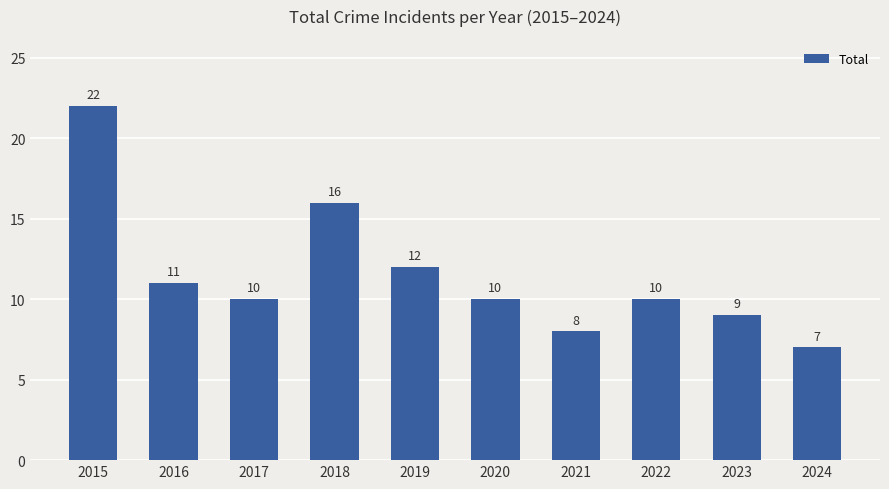

The value at 2019 is 8. True or false?

False